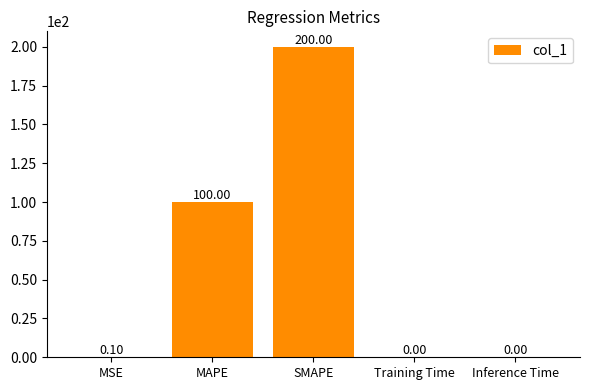

What is the difference between the values at MAPE and Inference Time?

100.0